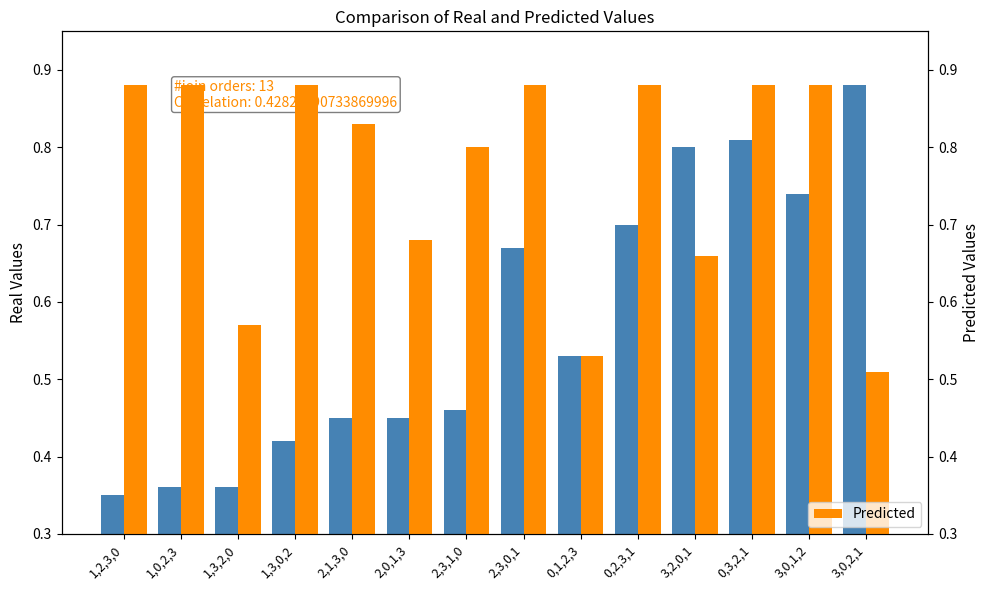

What is the total value across all series at 2,3,0,1?

1.6